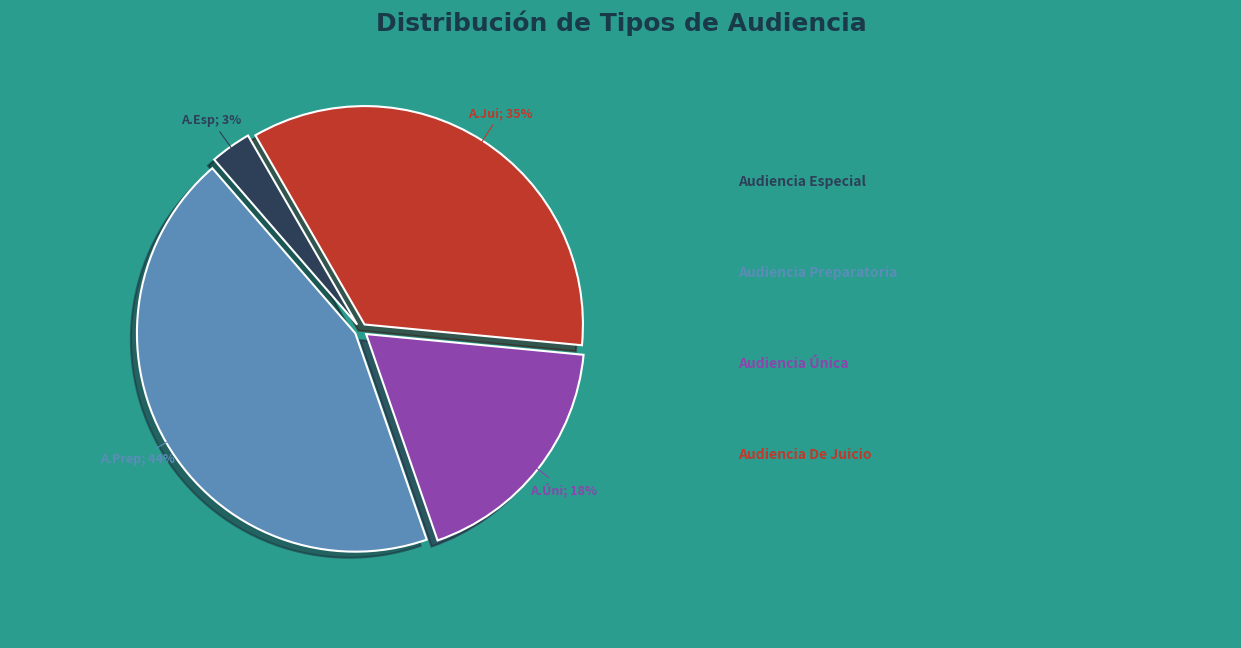

Does any single category account for the majority?

No